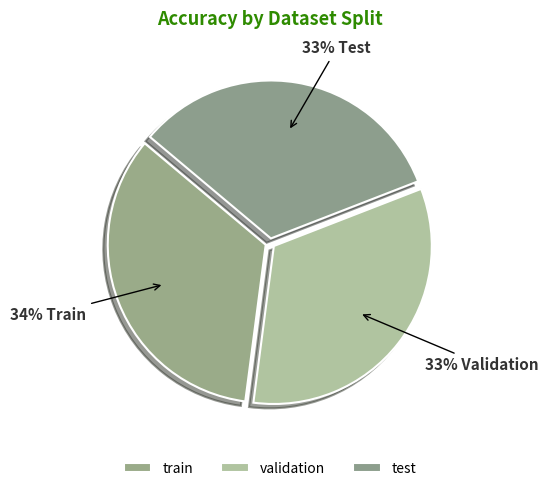

Is it true that train is 34% of the pie?

True